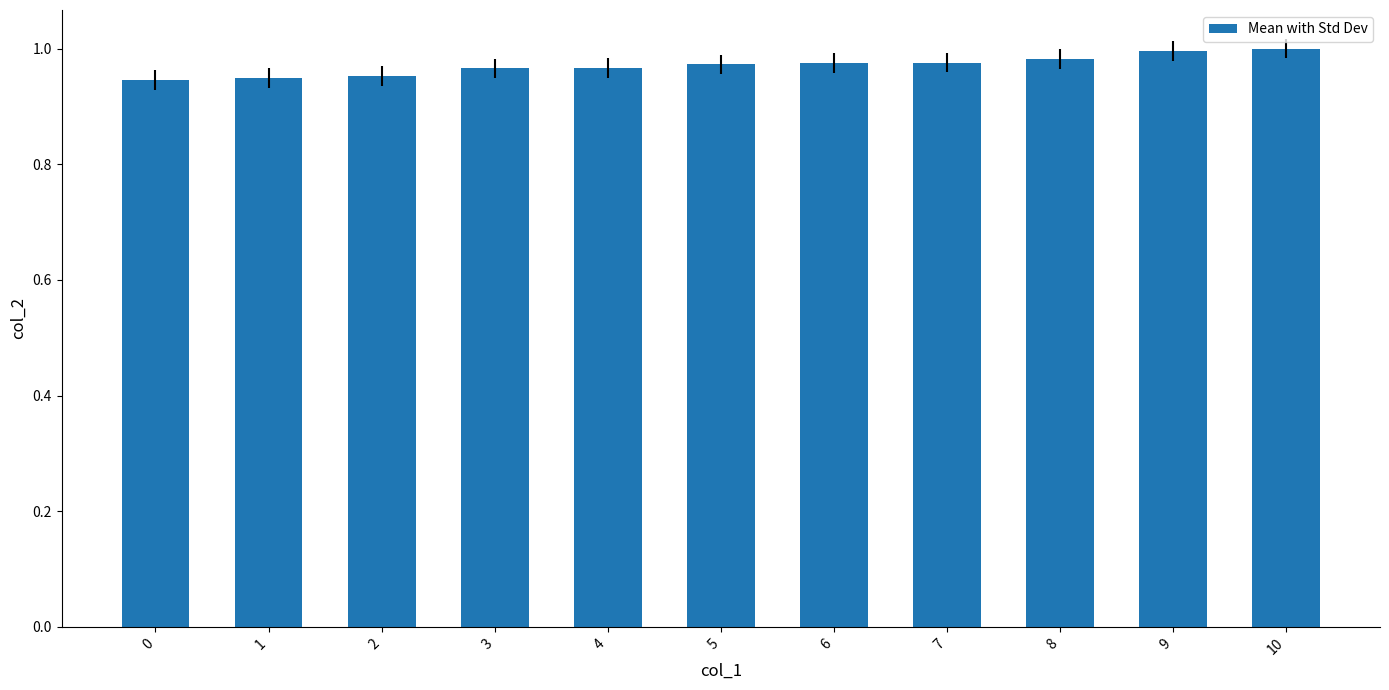

Between 10 and 0, which is larger?

10